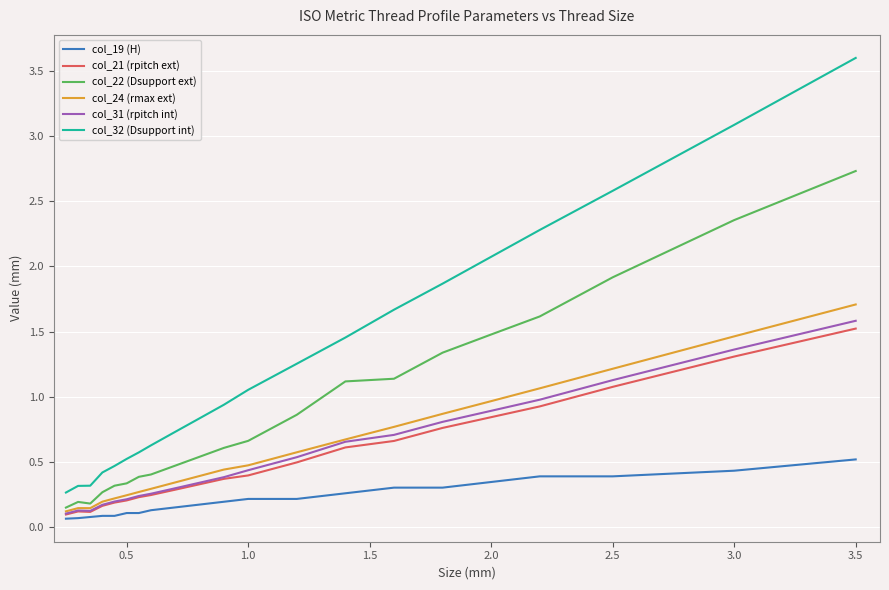

In col_21 (rpitch ext), how many points are higher than both neighbors (excluding endpoints)?

1